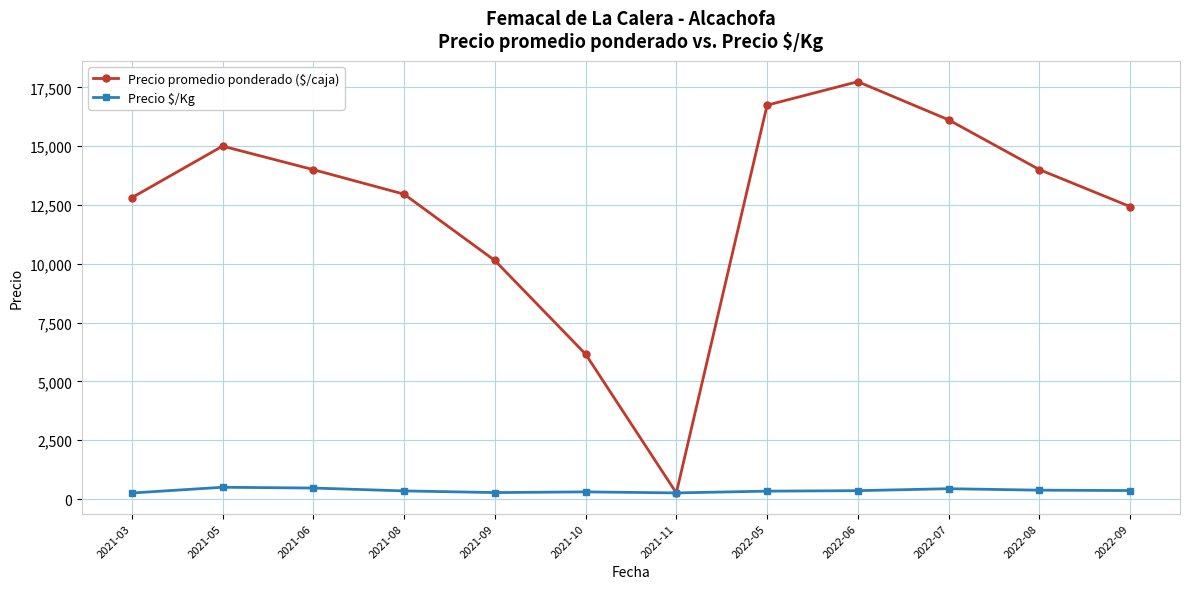

What is the label of the 4th point from the right?

2022-06